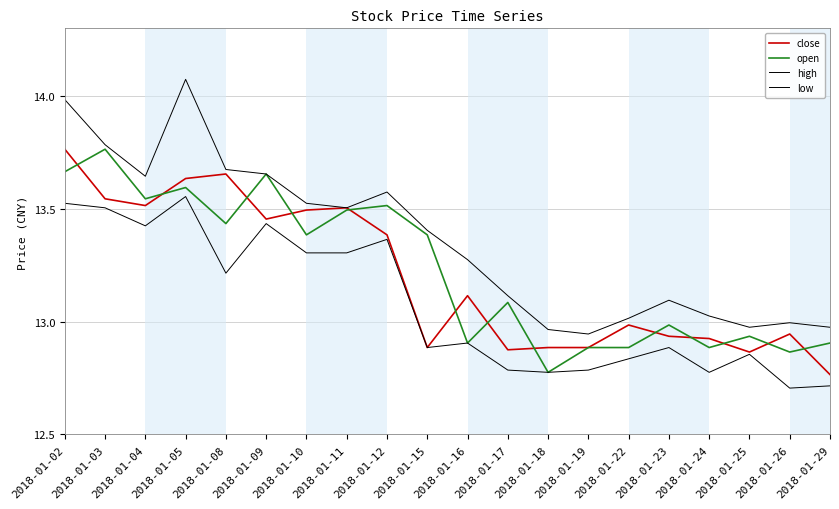

What is the sum of all high values?

267.2